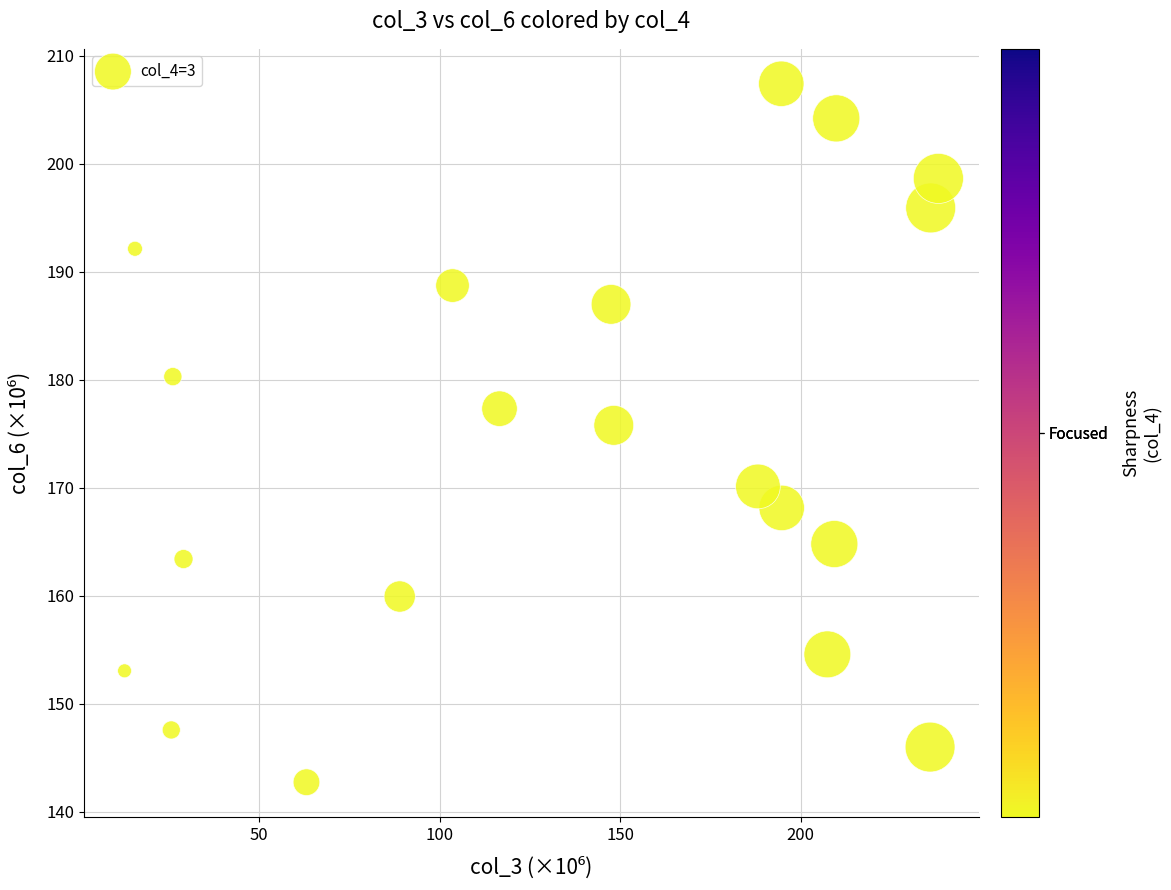

What Y value in the scatter plot is closest to 175?

175.8